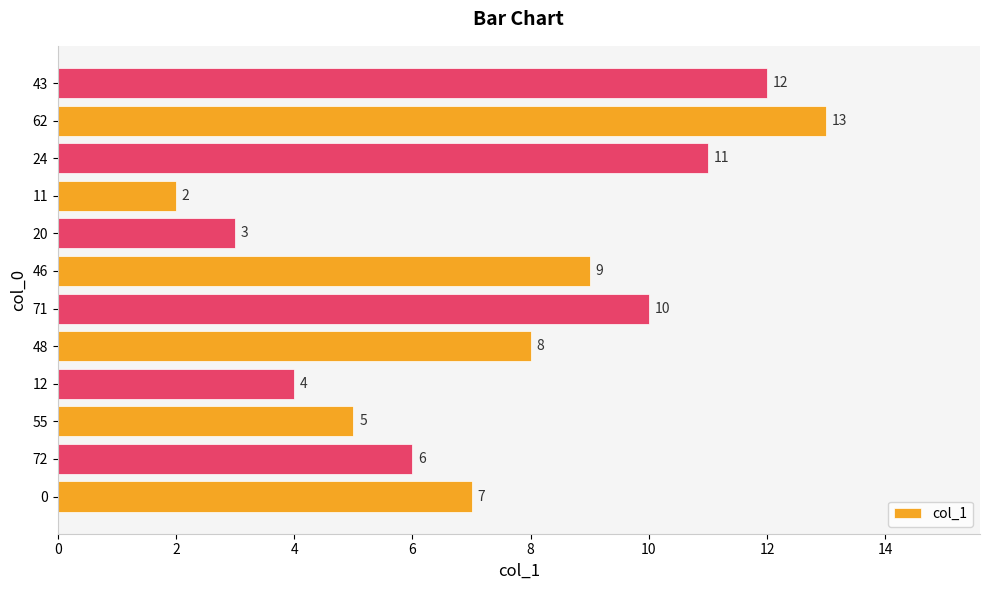

What is the sum of all values?

90